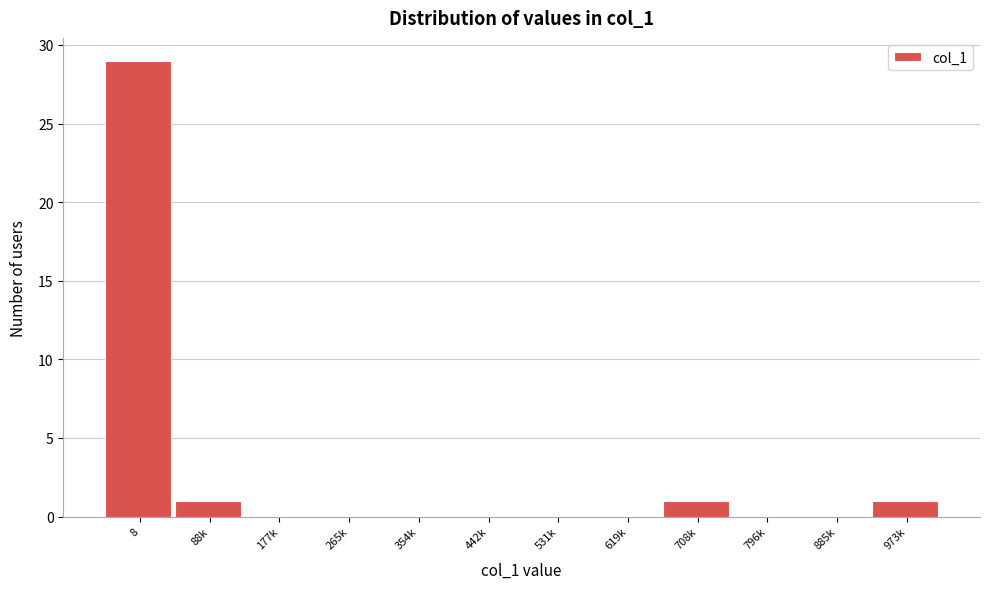

Reading left to right, list all the values displayed in this chart.

8=29	88k=1	177k=0	265k=0	354k=0	442k=0	531k=0	619k=0	708k=1	796k=0	885k=0	973k=1